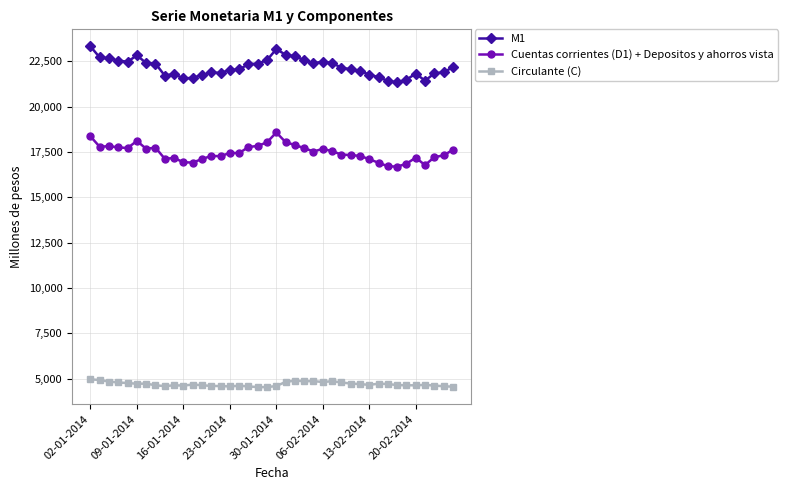

True or false: Circulante (C) and M1 cross at least once.

False